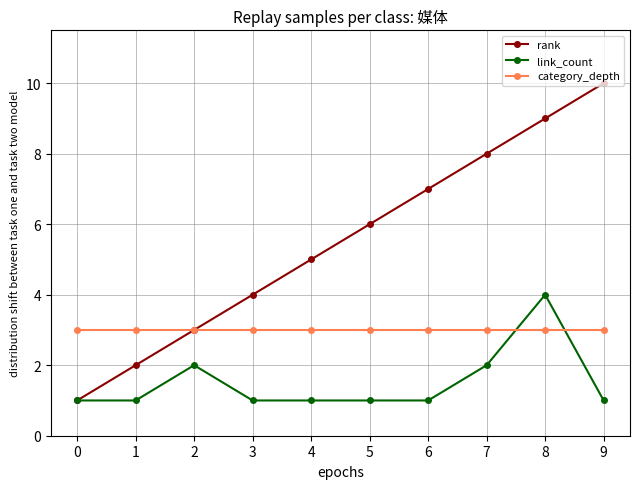

What is the lowest value of the link_count series?

1